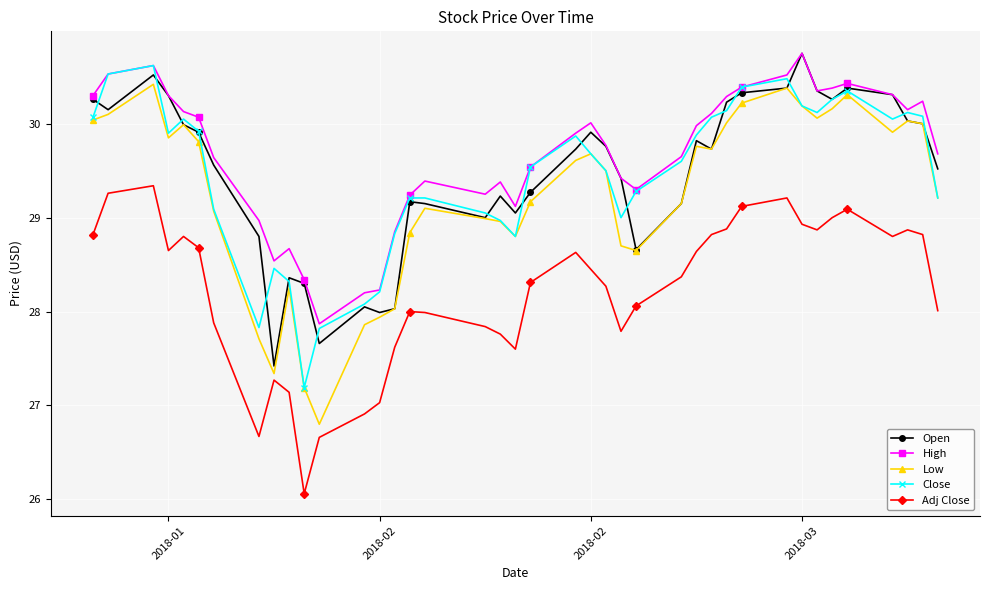

Which series has the largest total across all categories?

High